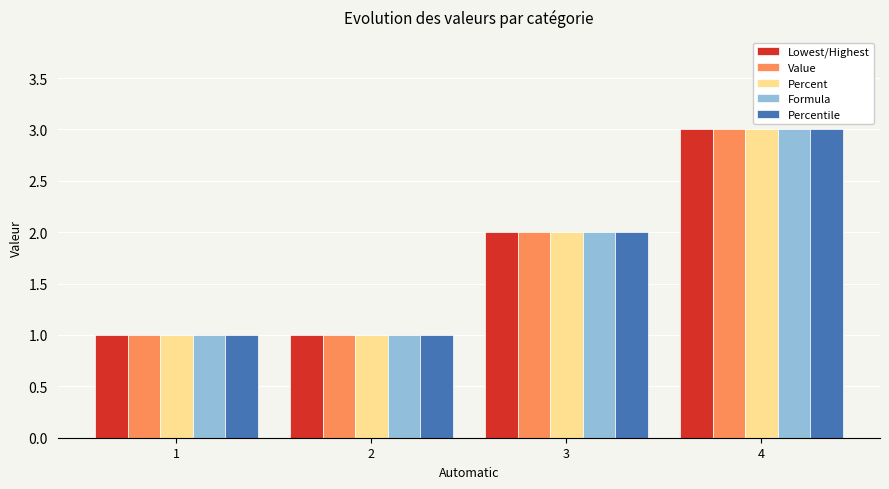

Does the chart contain stacked bars?

No